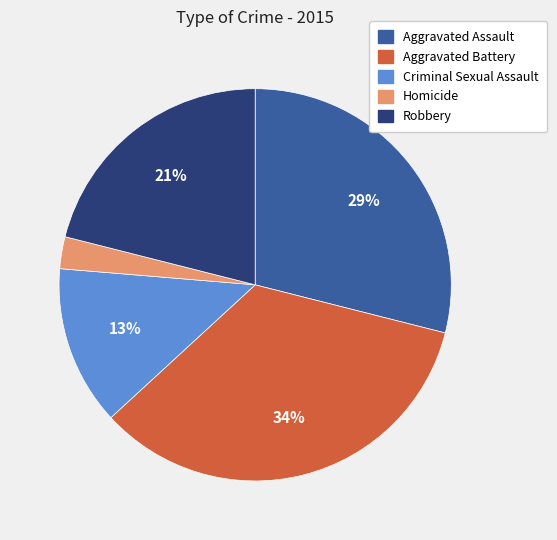

Which has a higher value, Criminal Sexual Assault or Robbery?

Robbery